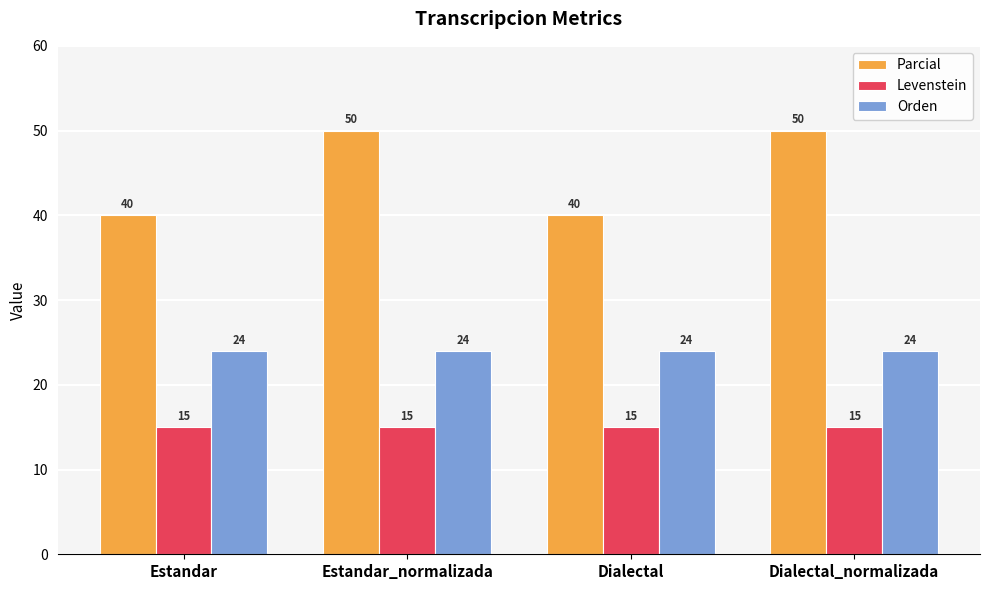

Reading left to right, list all the values displayed in this chart.

Parcial: Estandar=40	Estandar_normalizada=50	Dialectal=40	Dialectal_normalizada=50
Levenstein: Estandar=15	Estandar_normalizada=15	Dialectal=15	Dialectal_normalizada=15
Orden: Estandar=24	Estandar_normalizada=24	Dialectal=24	Dialectal_normalizada=24